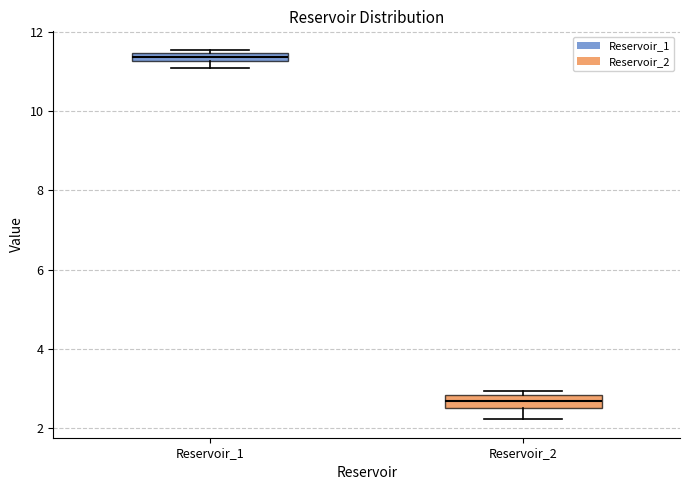

Which box's median line is the lowest?

Reservoir_2